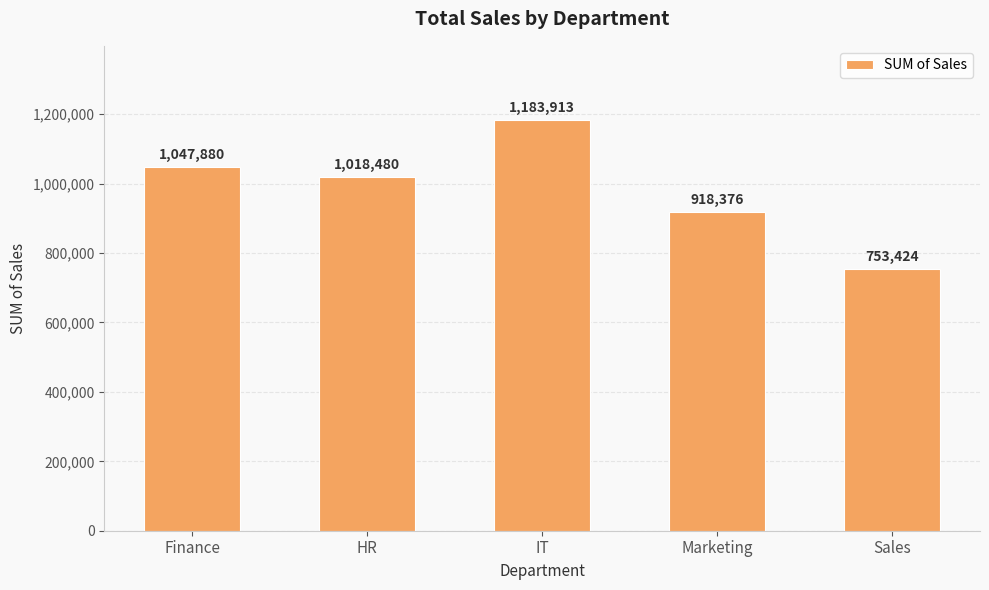

The chart shows a value of 1047880 at Finance. True or false?

True